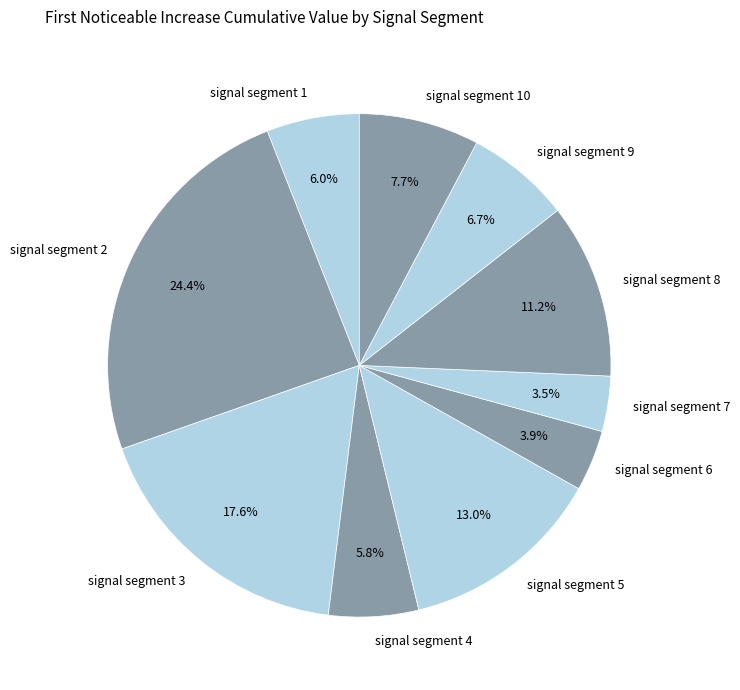

Between signal segment 8 and signal segment 4, which is larger?

signal segment 8